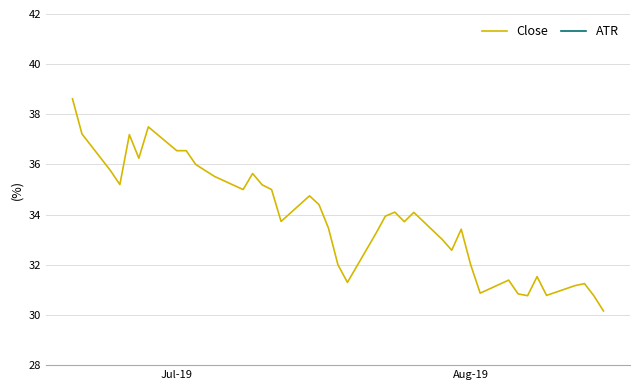

Count the number of categories in the chart.

40